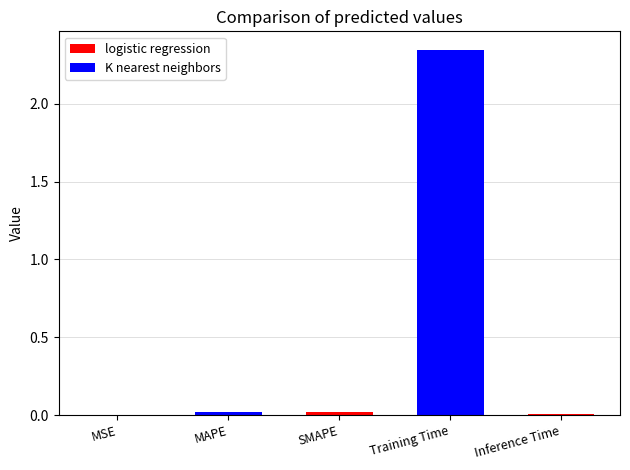

The value at MAPE is 0.0. True or false?

True